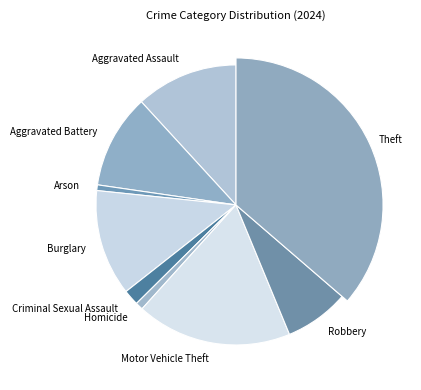

Does Burglary account for over 50% of the chart?

No